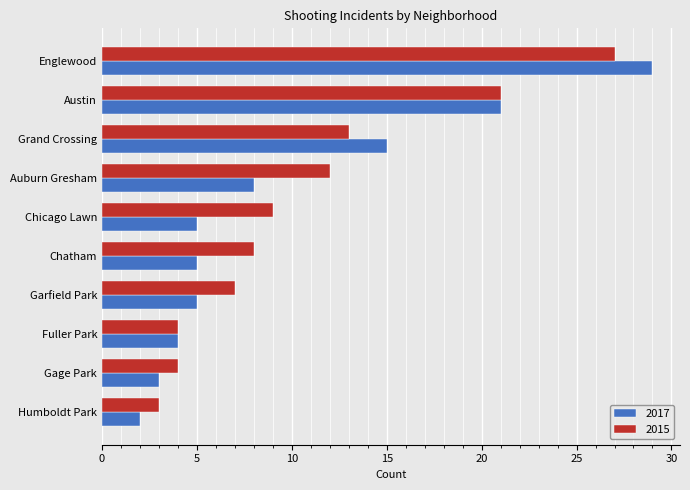

What is the sum of the 2017 values at Humboldt Park and Grand Crossing?

17